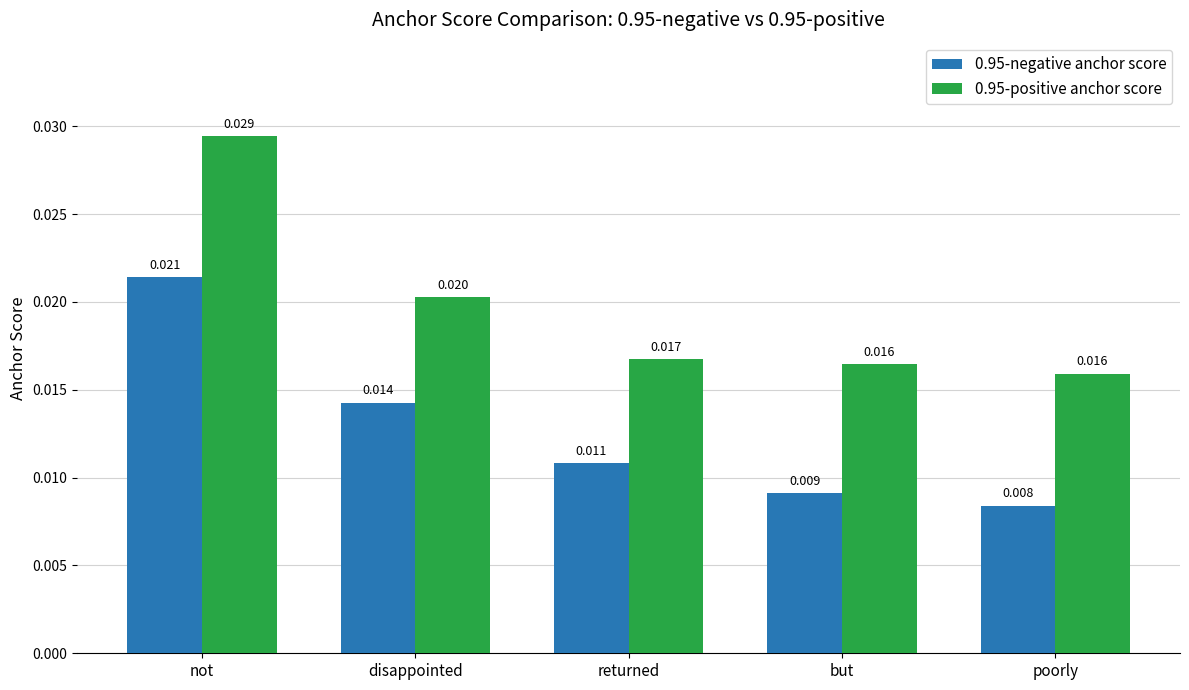

At which label is 0.95-negative anchor score closest to 0?

poorly